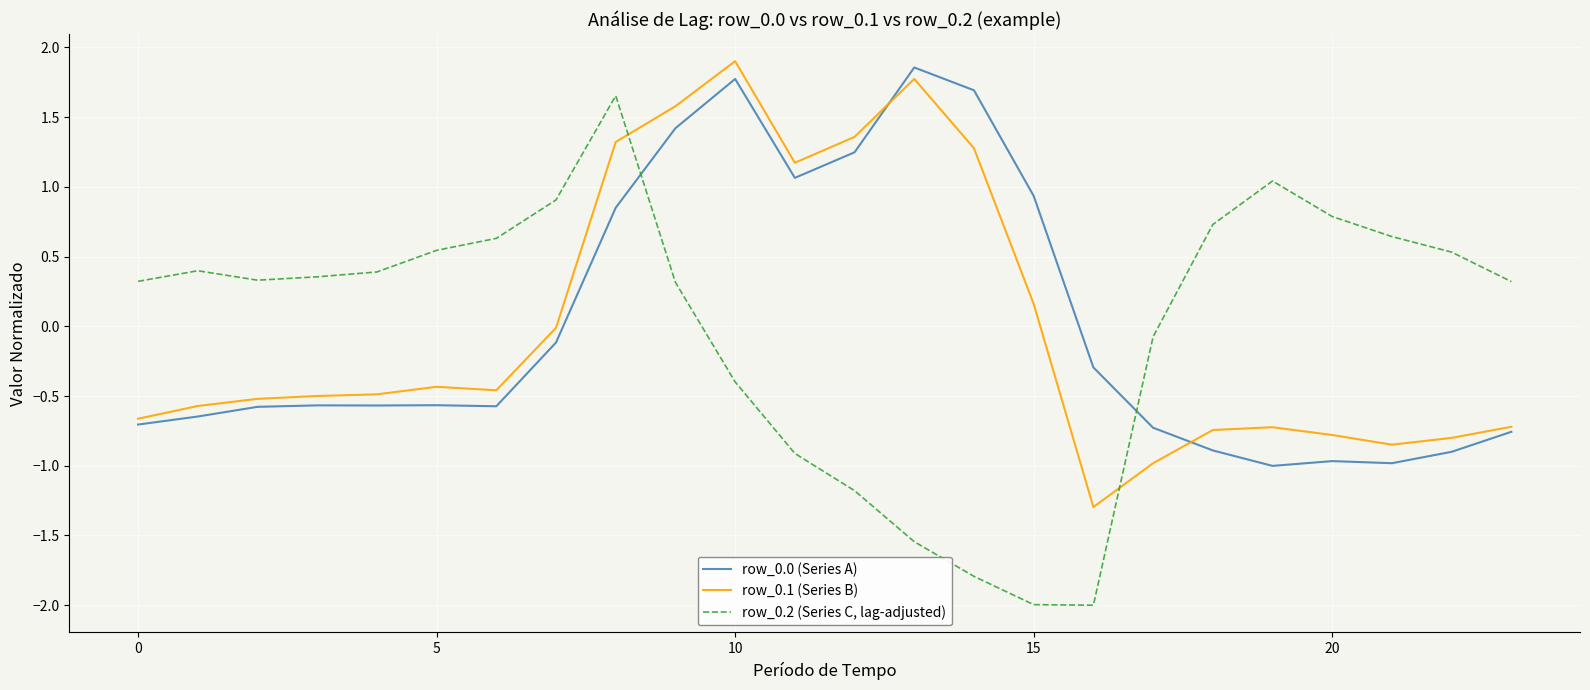

Which series has the largest range (max minus min)?

row_0.2 (Series C, lag-adjusted)